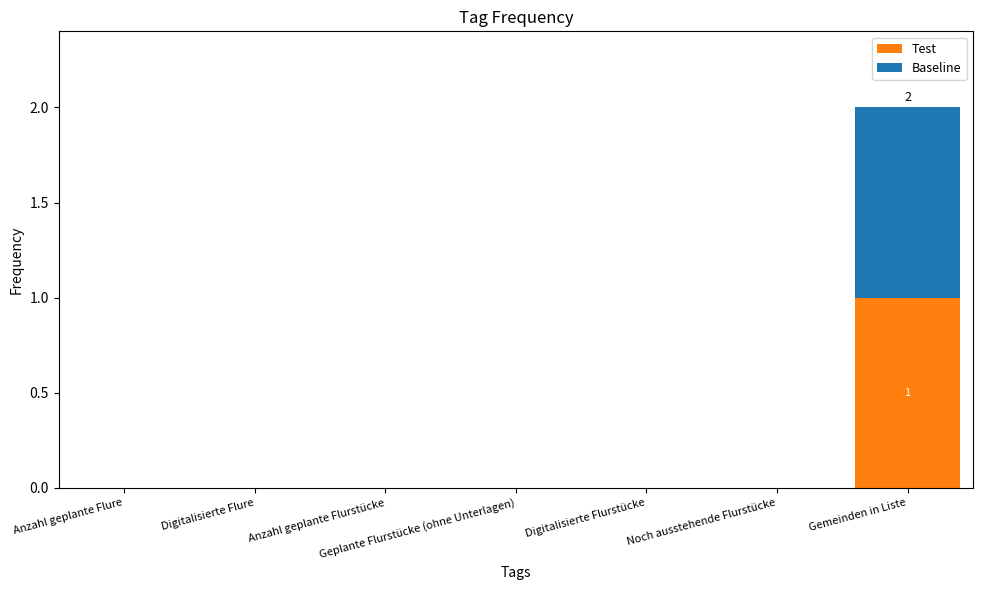

The value of Test at Digitalisierte Flure is 0.0. True or false?

True